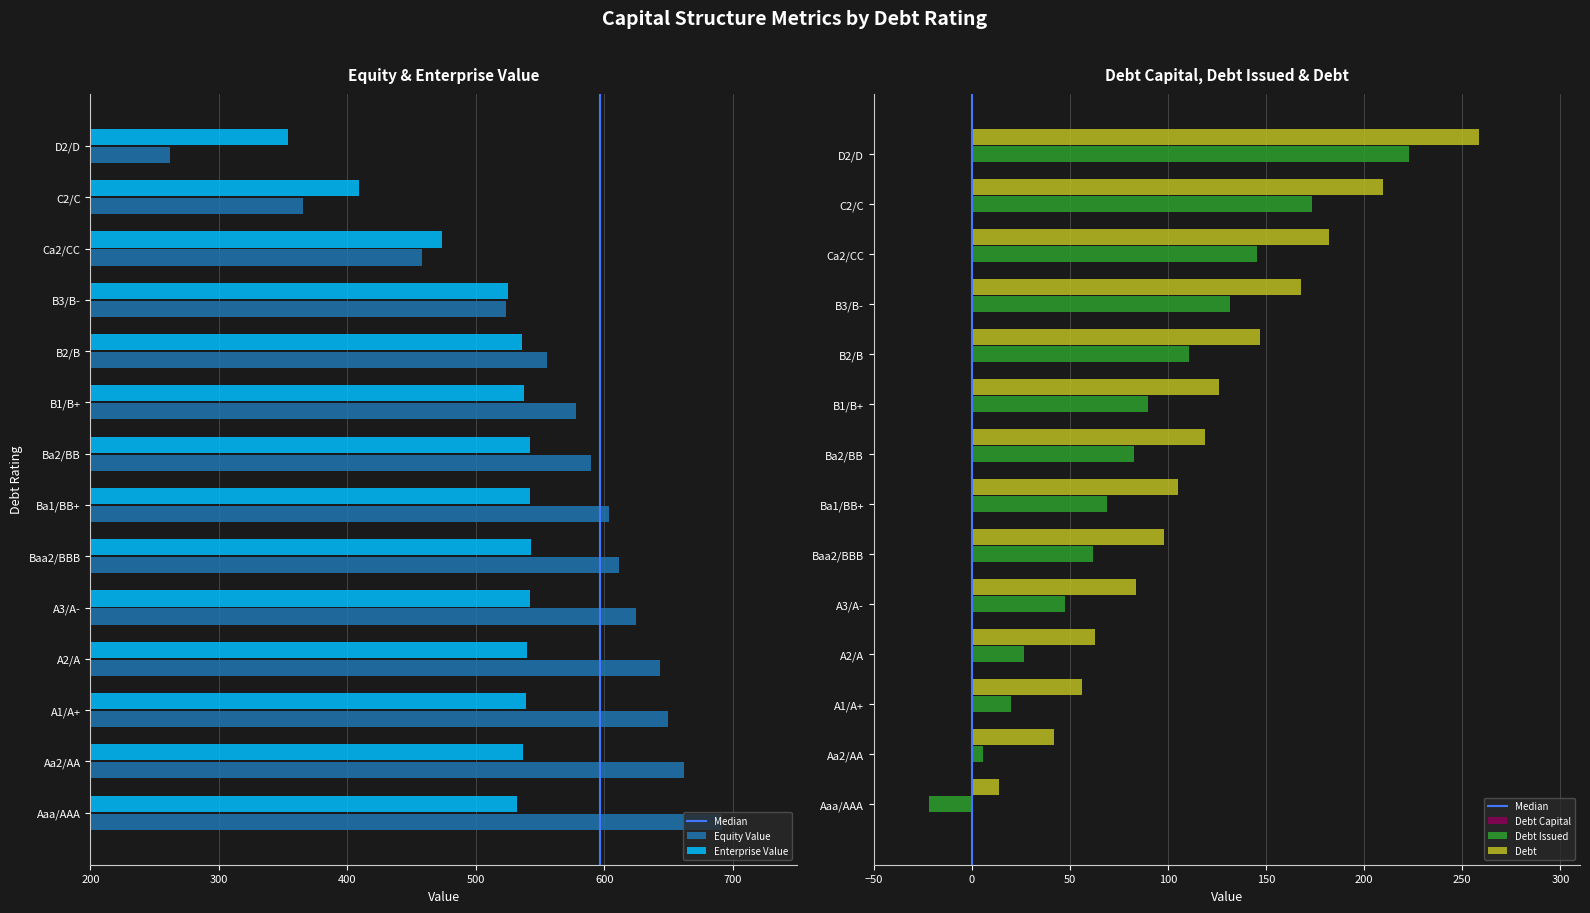

Which series changed the most between Aaa/AAA and Ba2/BB?

debt